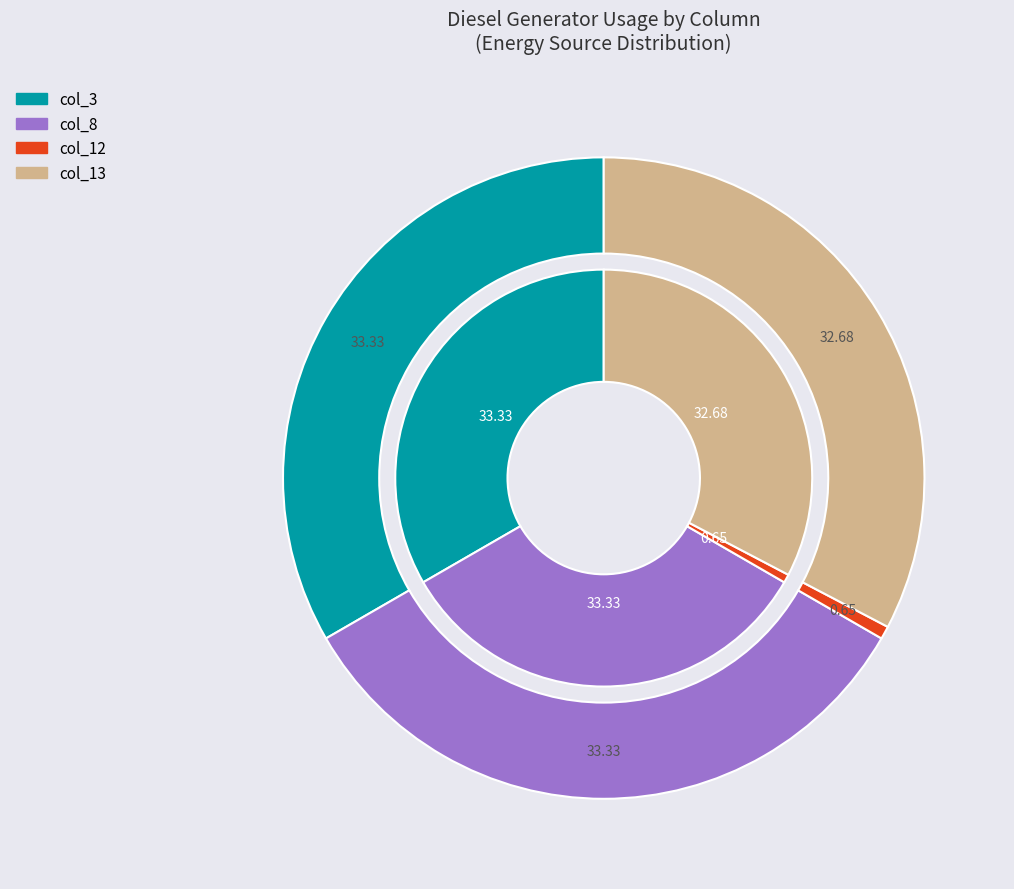

To the nearest percent, what portion does Diesel Generator represent?

100%